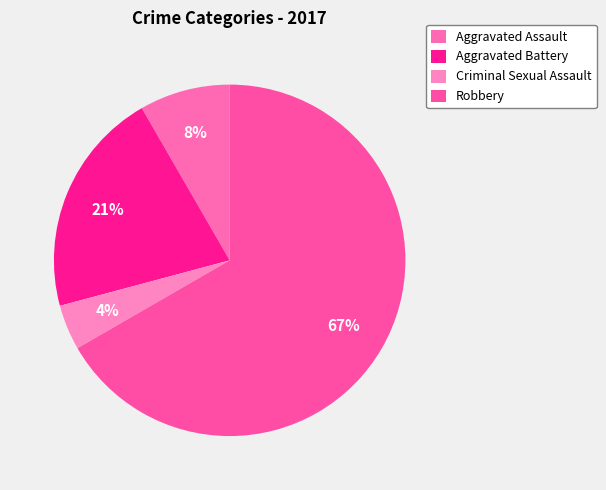

To the nearest percent, what is the combined percentage of Aggravated Assault and Aggravated Battery?

29%